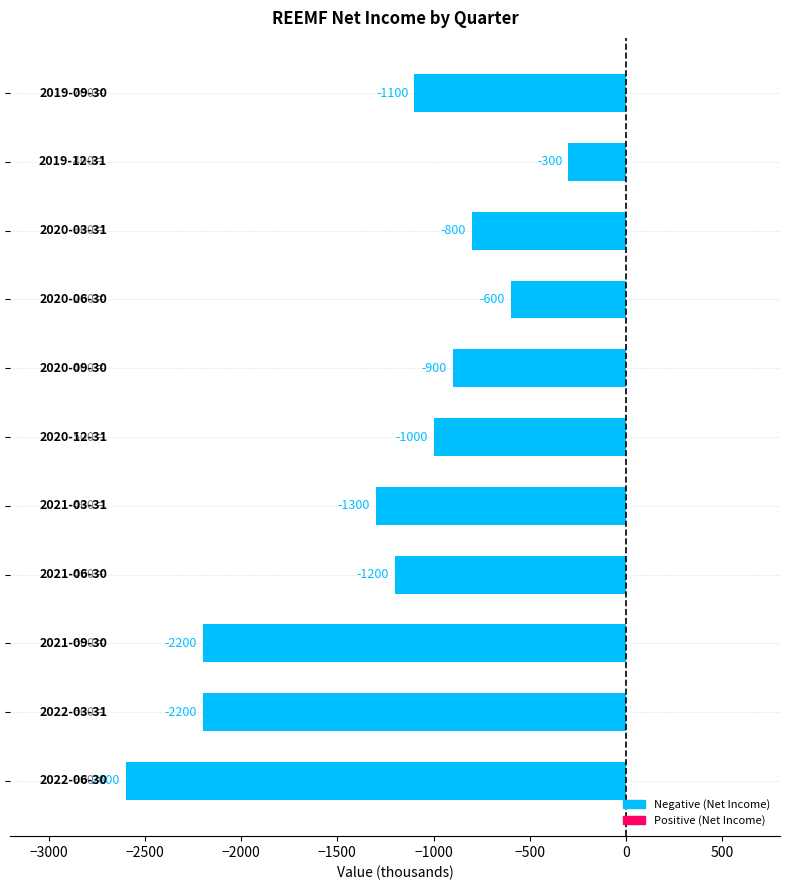

What is the value of the 7th bar from the top?

-1300